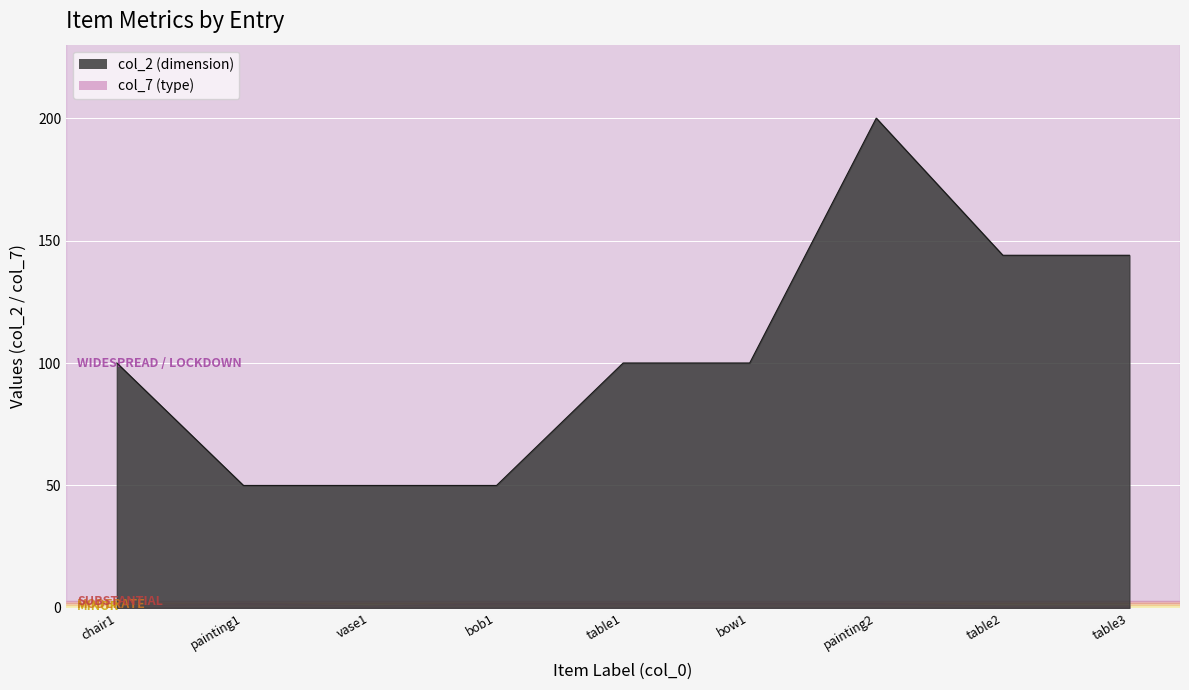

What is the approximate value at table1?

100